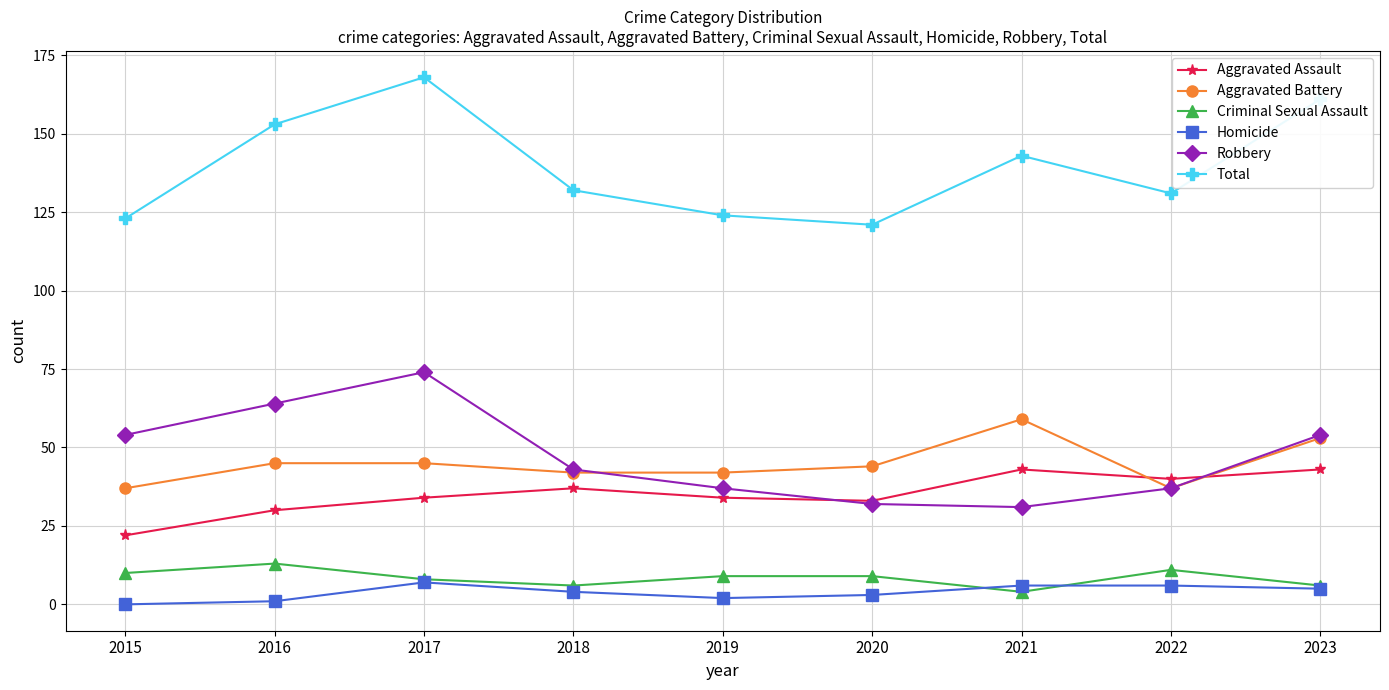

Count the number of data series in this chart.

6